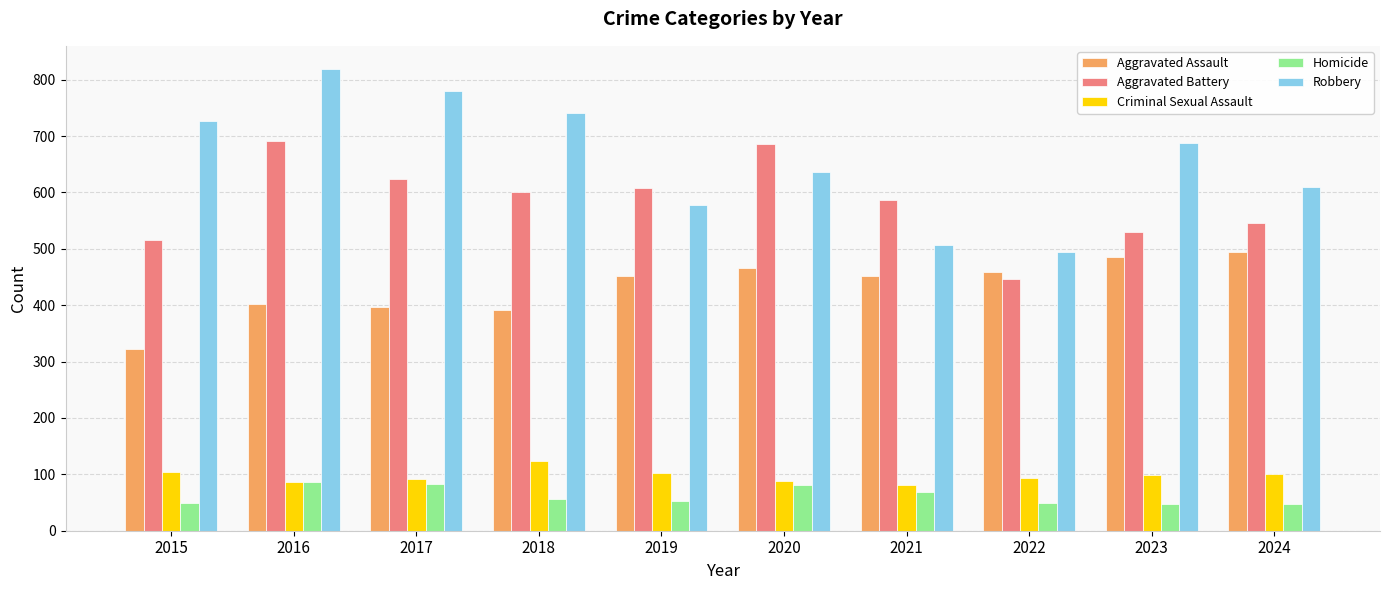

Which series has the widest spread of values?

Robbery